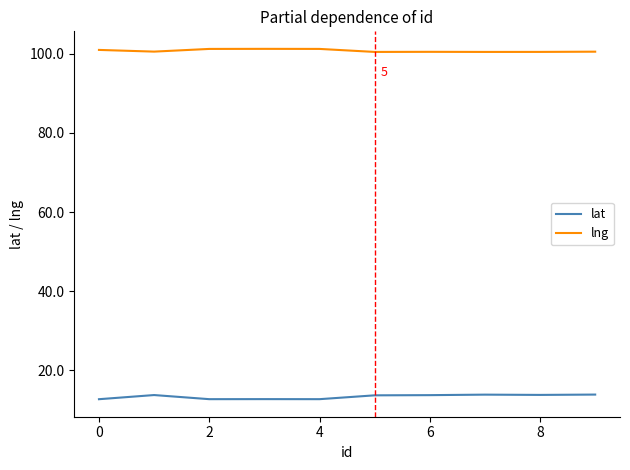

Which series has the largest total across all categories?

lng